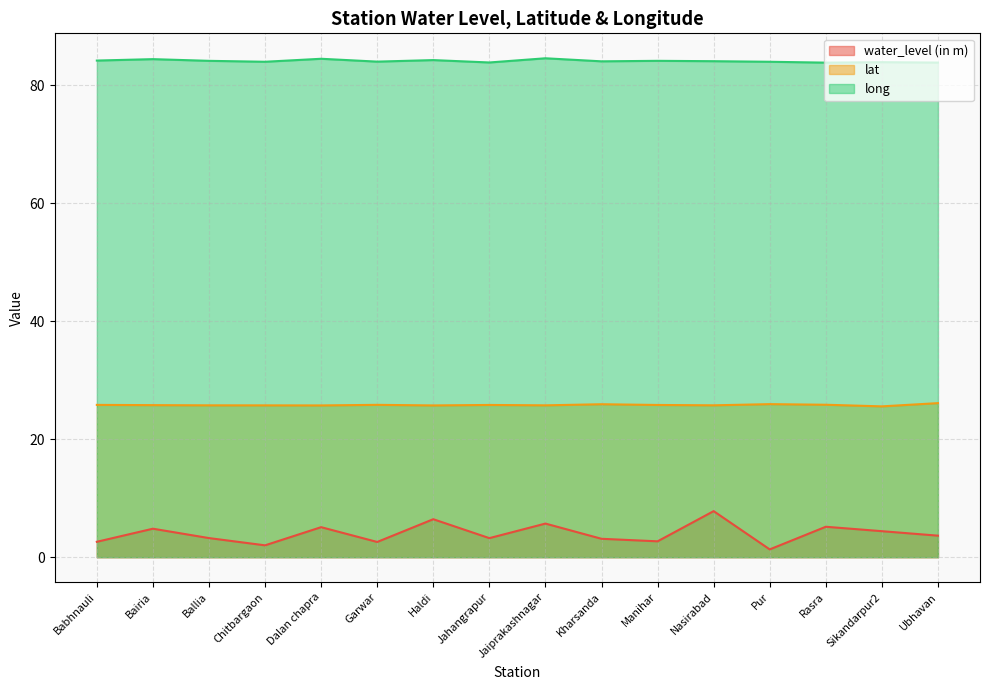

List the series in order of their peak value, highest first.

long, lat, water_level (in m)